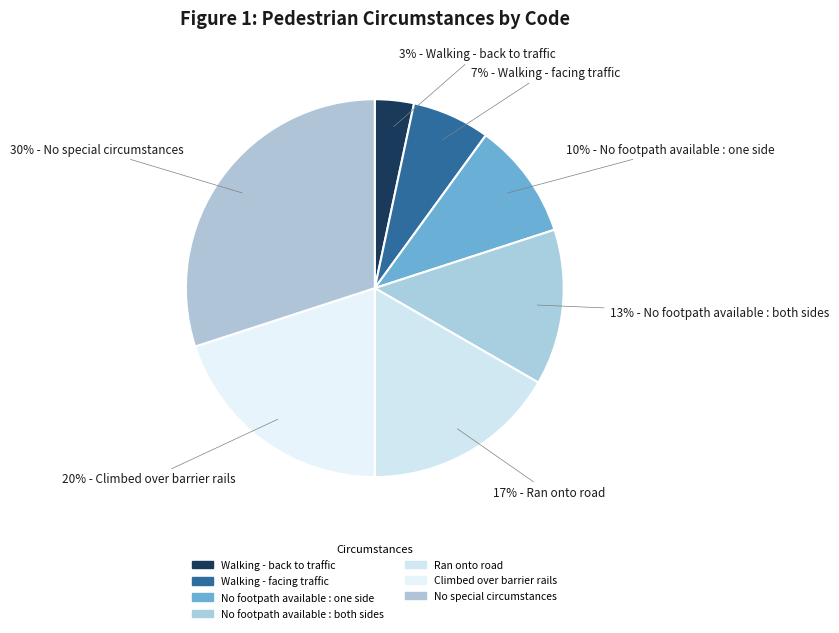

Count the number of slices in the pie.

7